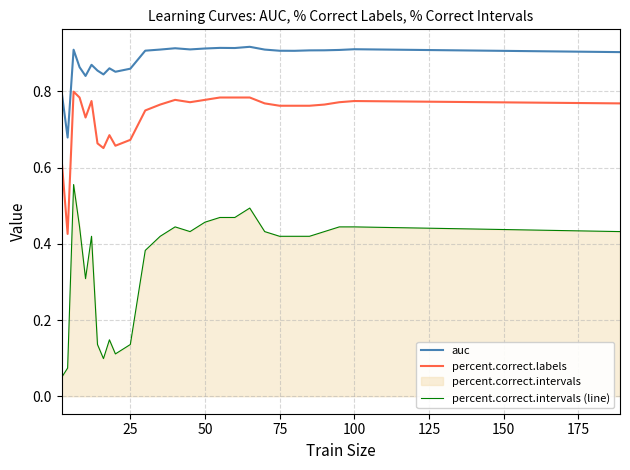

True or false: auc and percent.correct.labels cross at least once.

False